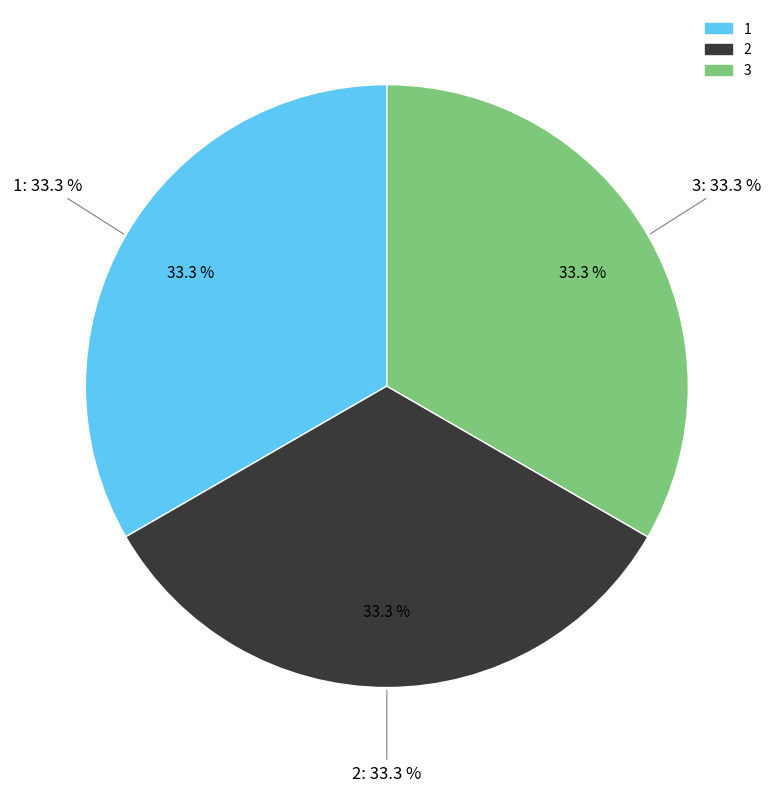

True or false: 1 accounts for 20% of the total.

False